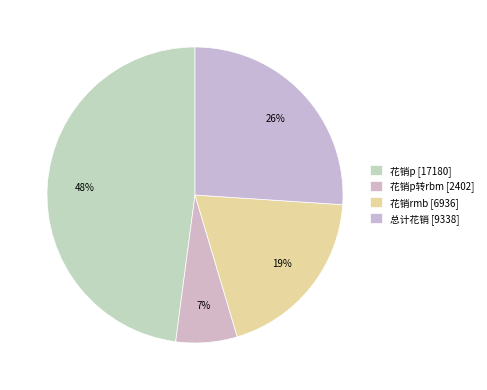

Rank the categories by value from highest to lowest.

花销p, 总计花销, 花销rmb, 花销p转rbm